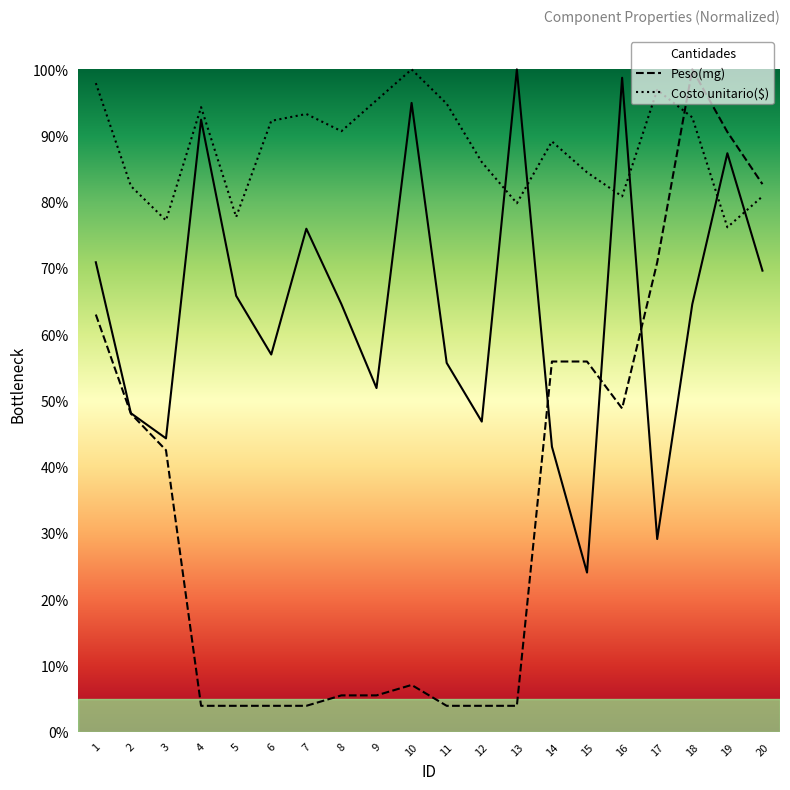

Reading right to left, list all the values displayed in this chart.

Cantidades: 0.7	0.9	0.6	0.3	1.0	0.2	0.4	1.0	0.5	0.6	0.9	0.5	0.6	0.8	0.6	0.7	0.9	0.4	0.5	0.7
Peso(mg): 0.8	0.9	1.0	0.7	0.5	0.6	0.6	0.0	0.0	0.0	0.1	0.1	0.1	0.0	0.0	0.0	0.0	0.4	0.5	0.6
Costo unitario($): 0.8	0.8	0.9	1.0	0.8	0.8	0.9	0.8	0.9	0.9	1.0	1.0	0.9	0.9	0.9	0.8	0.9	0.8	0.8	1.0